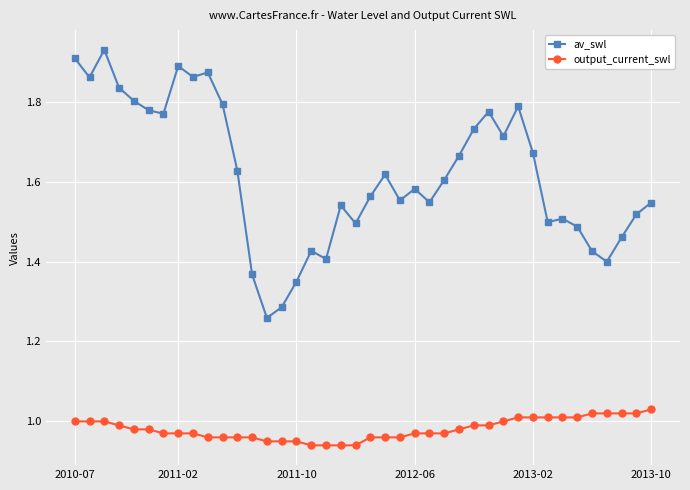

Which series has the largest total across all categories?

av_swl